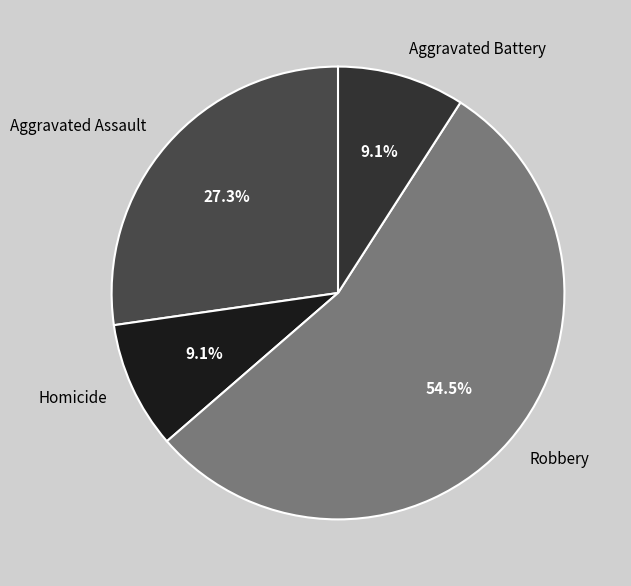

What percentage do Aggravated Battery and Robbery together represent?

63.6%